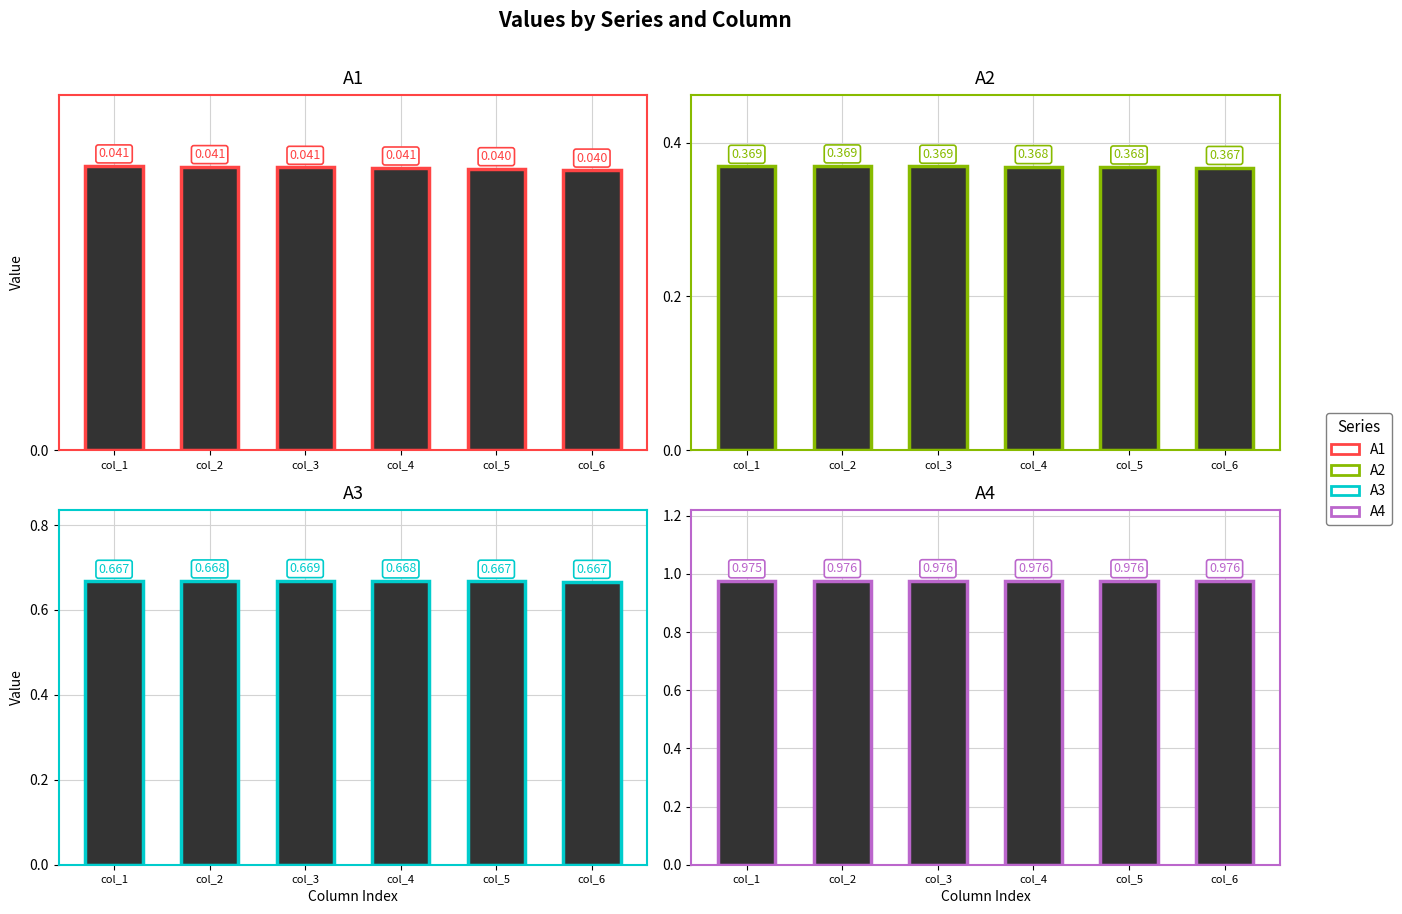

How many A2 values are between 0 and 1?

6